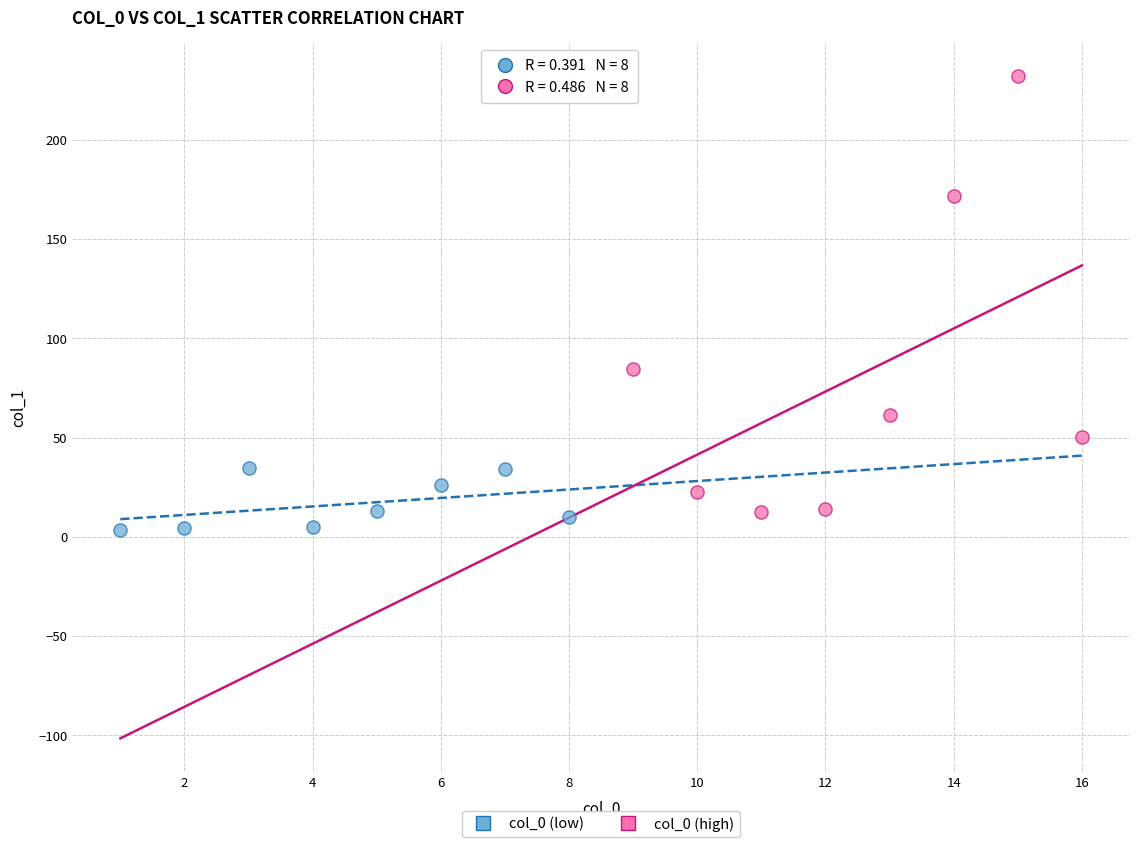

Which series contains the highest Y value?

col_0 (high)